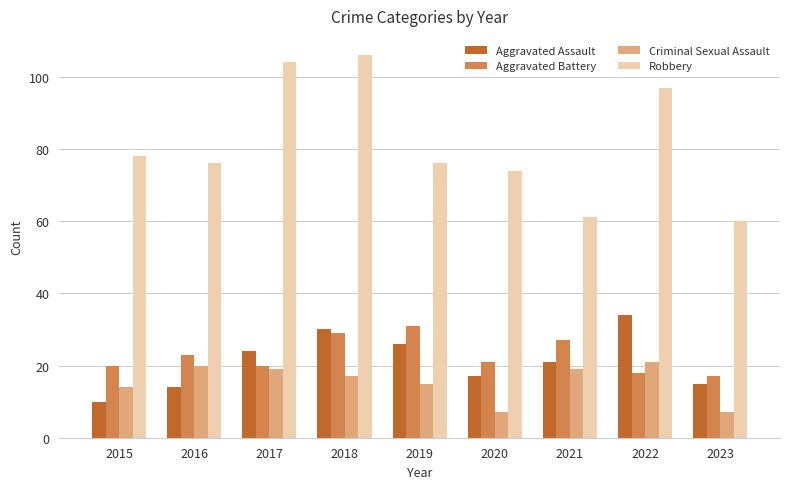

At which label is Aggravated Assault closest to 22?

2021